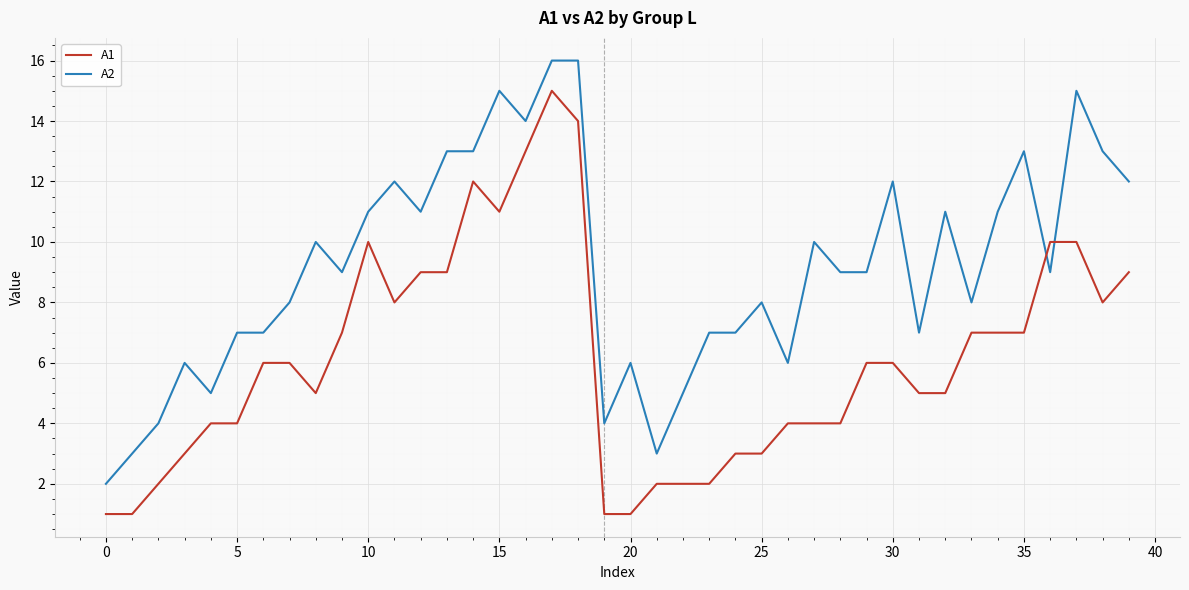

True or false: A2 and A1 intersect in this chart.

True